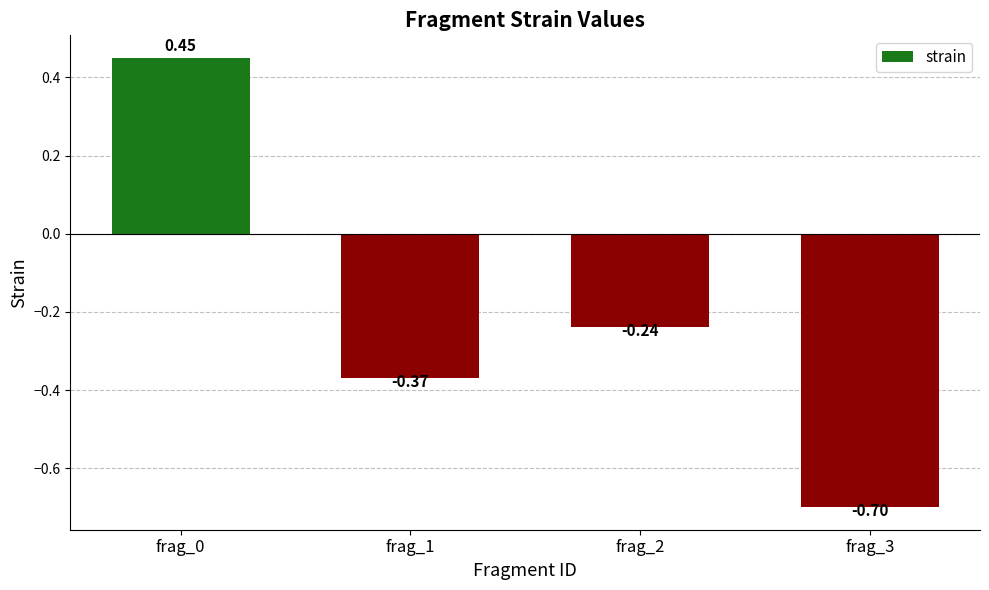

How many positive values are there?

1